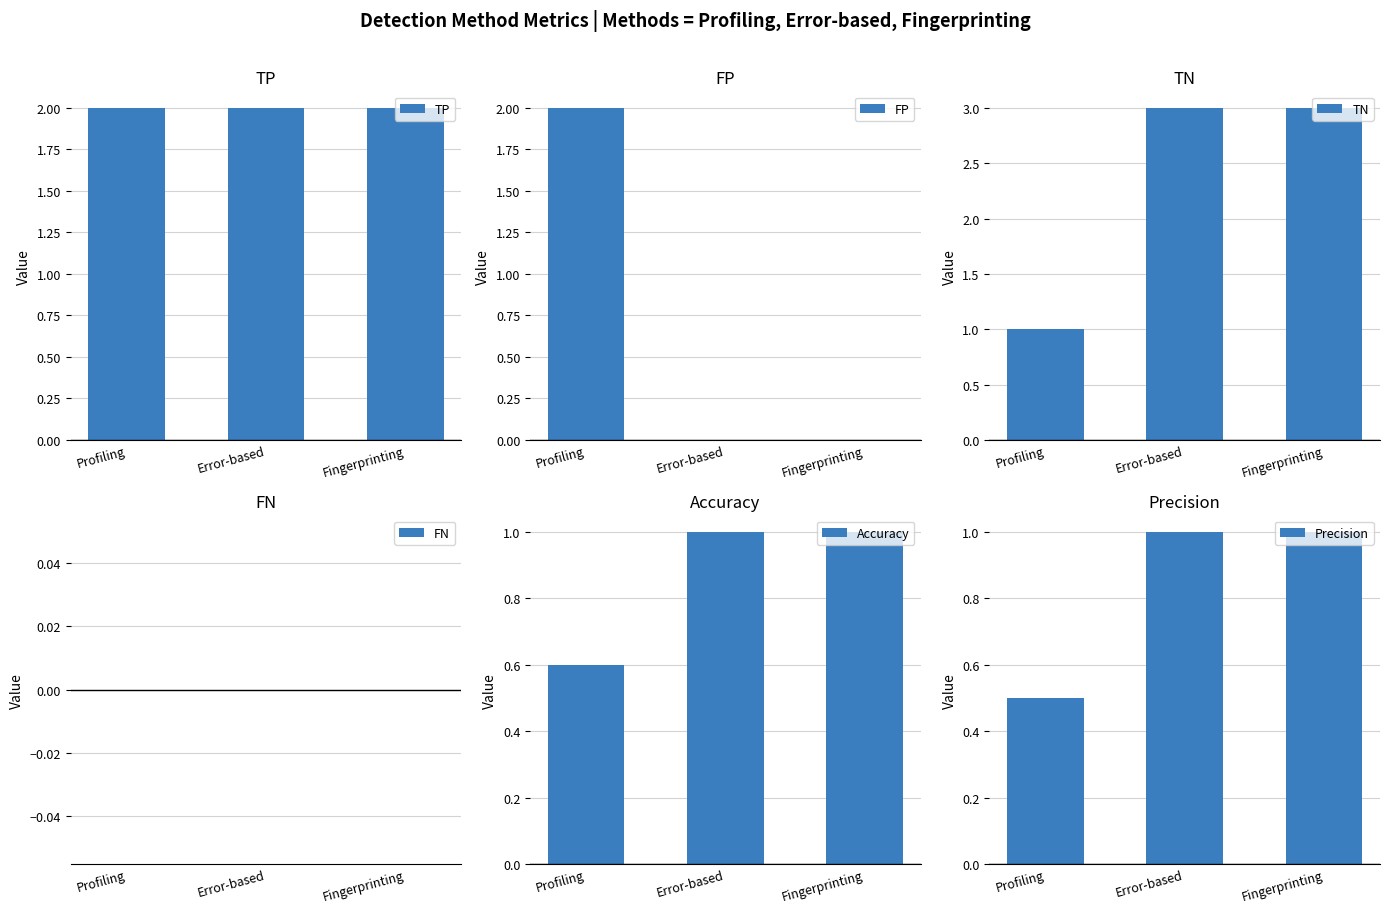

Is it true that TP equals 2.0 at Error-based?

True